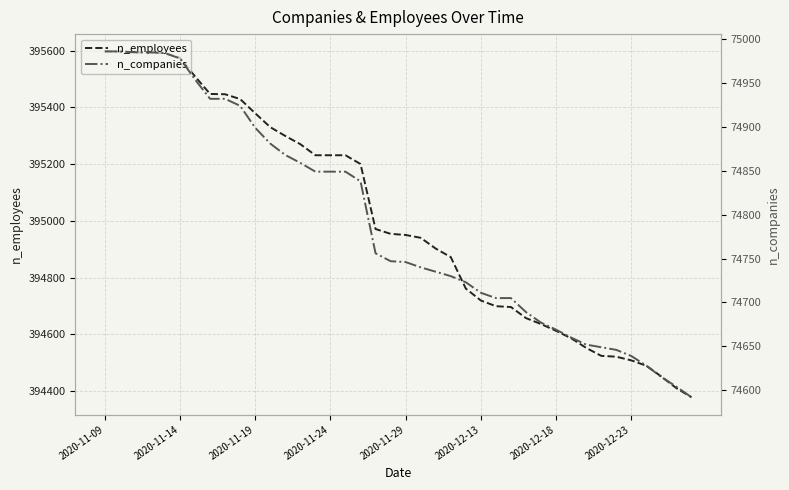

How many data points in n_companies are less than 74747?

20